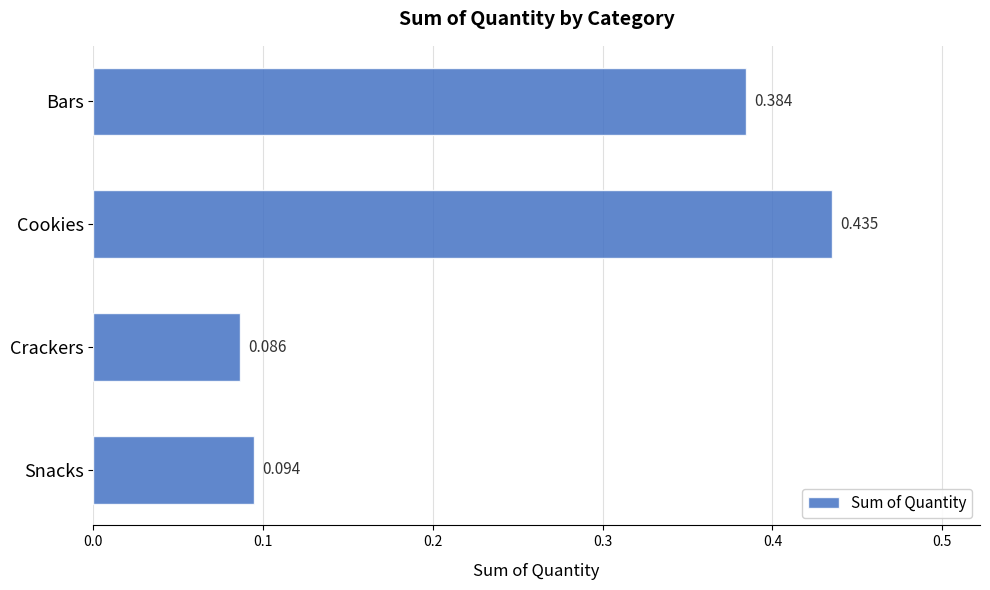

Which has a higher value, Snacks or Cookies?

Cookies